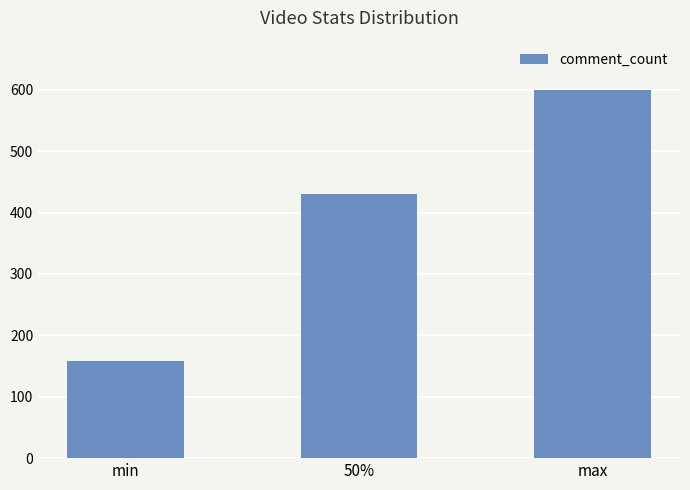

What is the label of the 2nd bar from the left?

50%